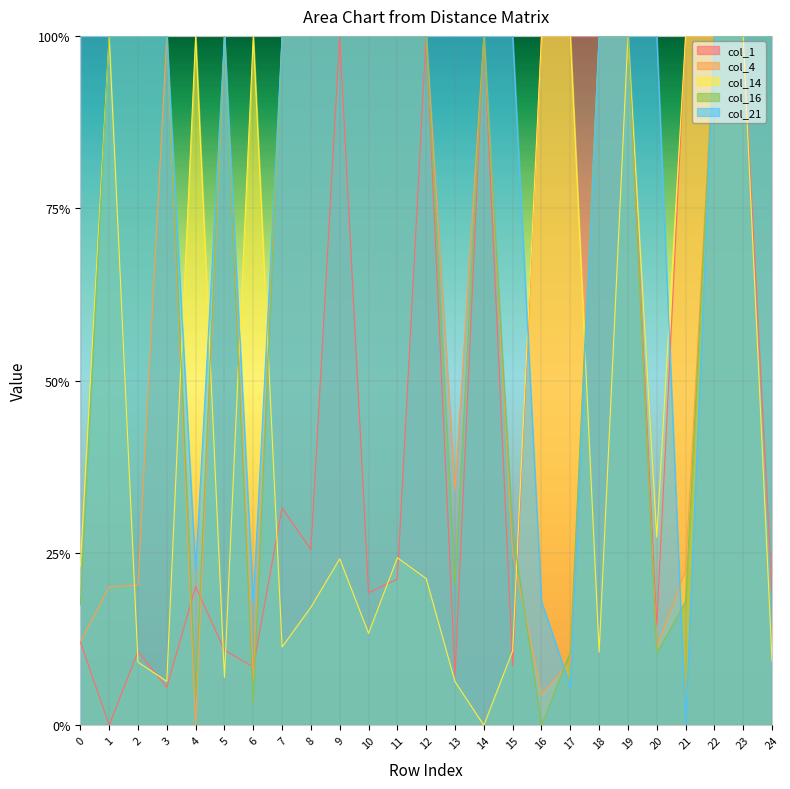

Between 0 and 10, which series saw the biggest shift?

col_4